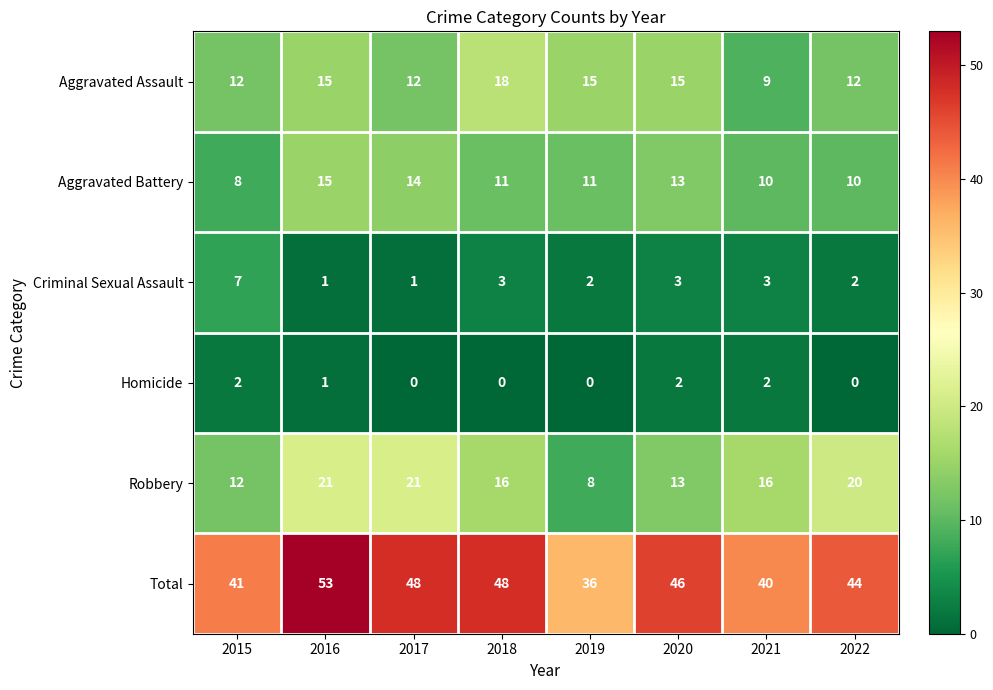

What is the difference between the maximum and minimum values in the Robbery series?

13